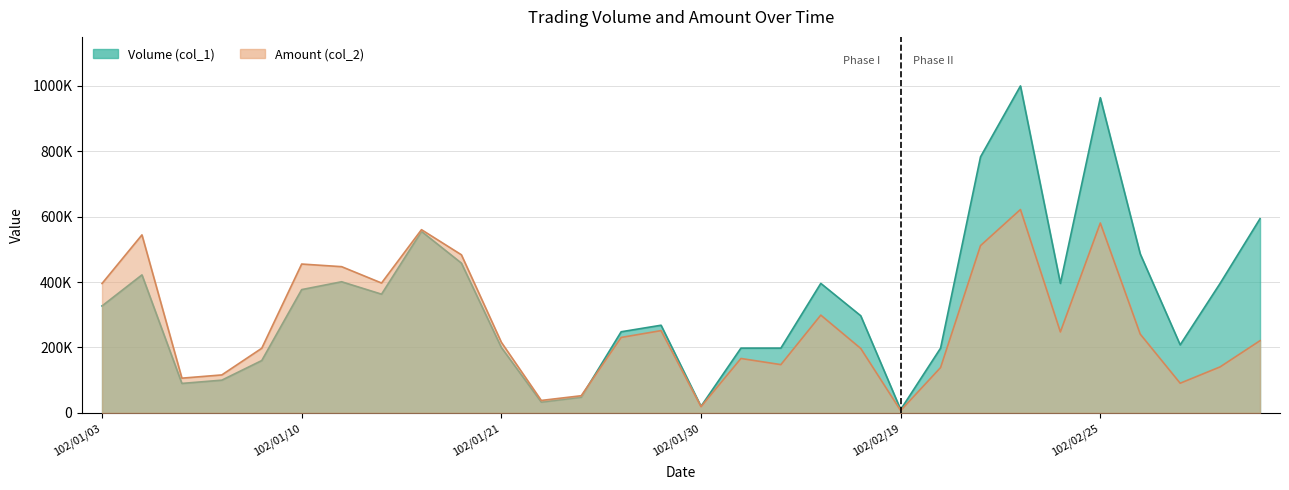

Where do Amount (col_2) and Volume (col_1) first cross each other?

102/01/23 and 102/01/25